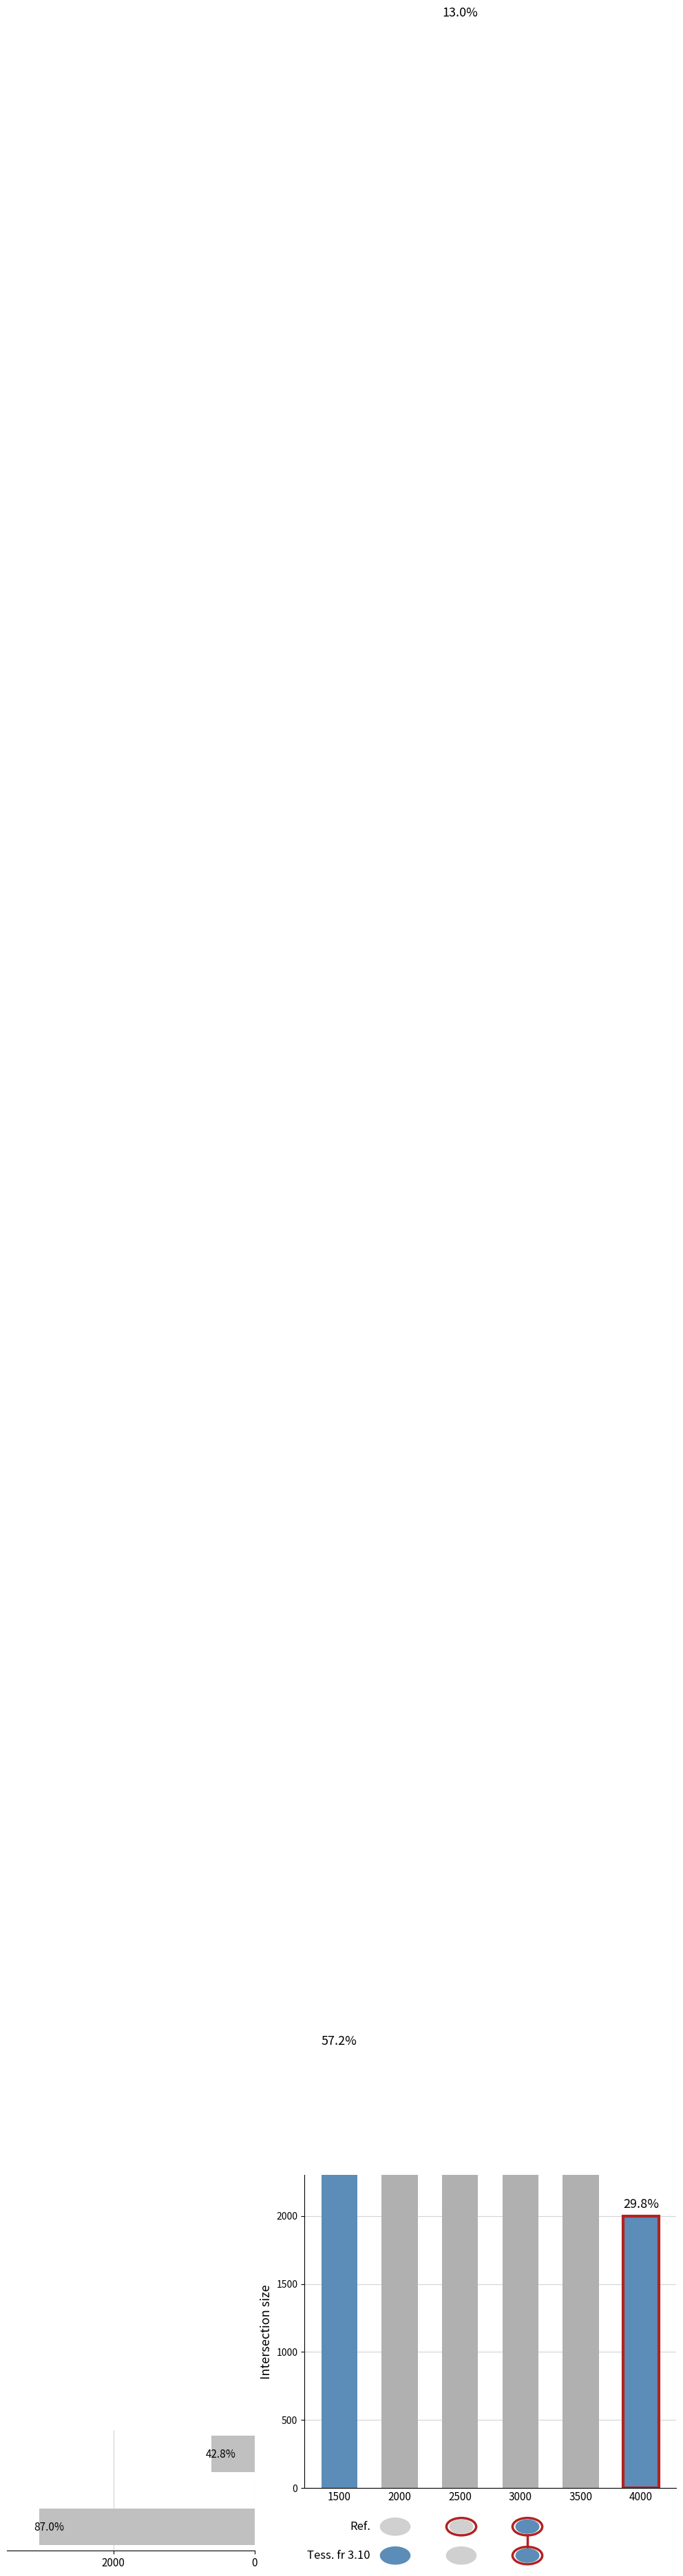

How many data points are less than 3052?

1